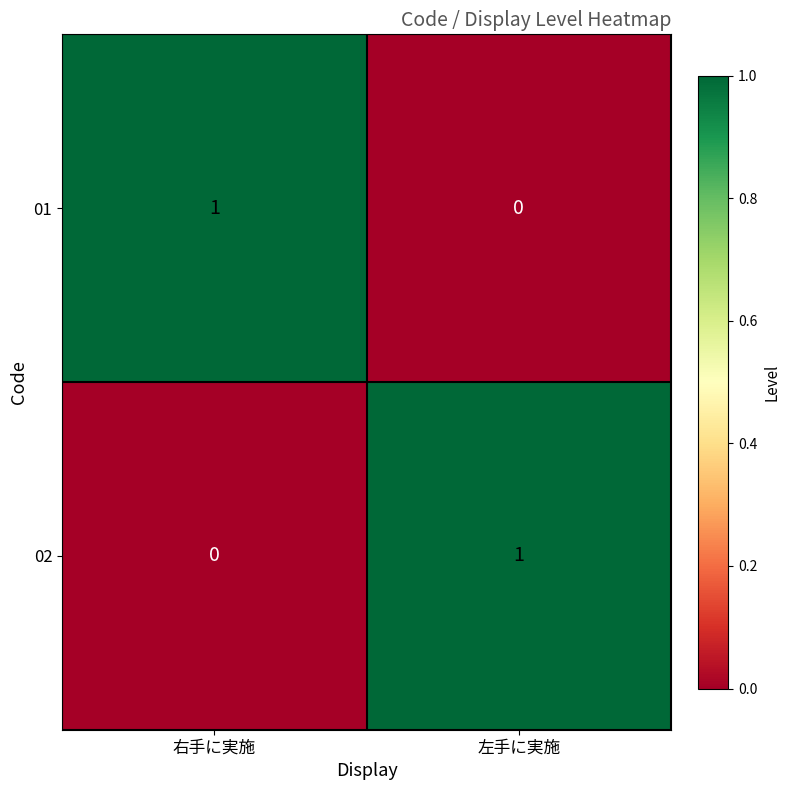

What is the spread (max minus min) of values at 右手に実施?

1